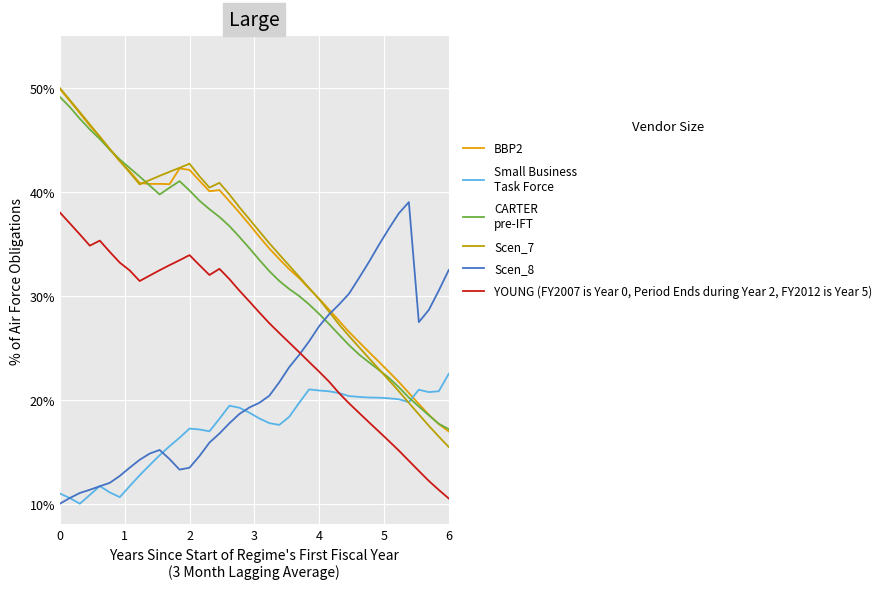

What is the maximum value shown in the chart?

50.0